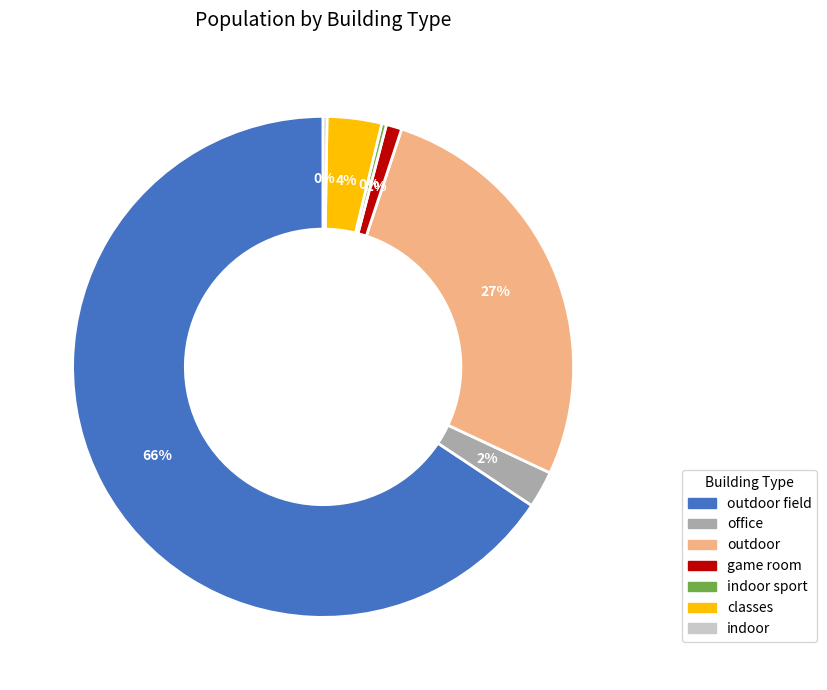

Does any single category account for the majority?

Yes